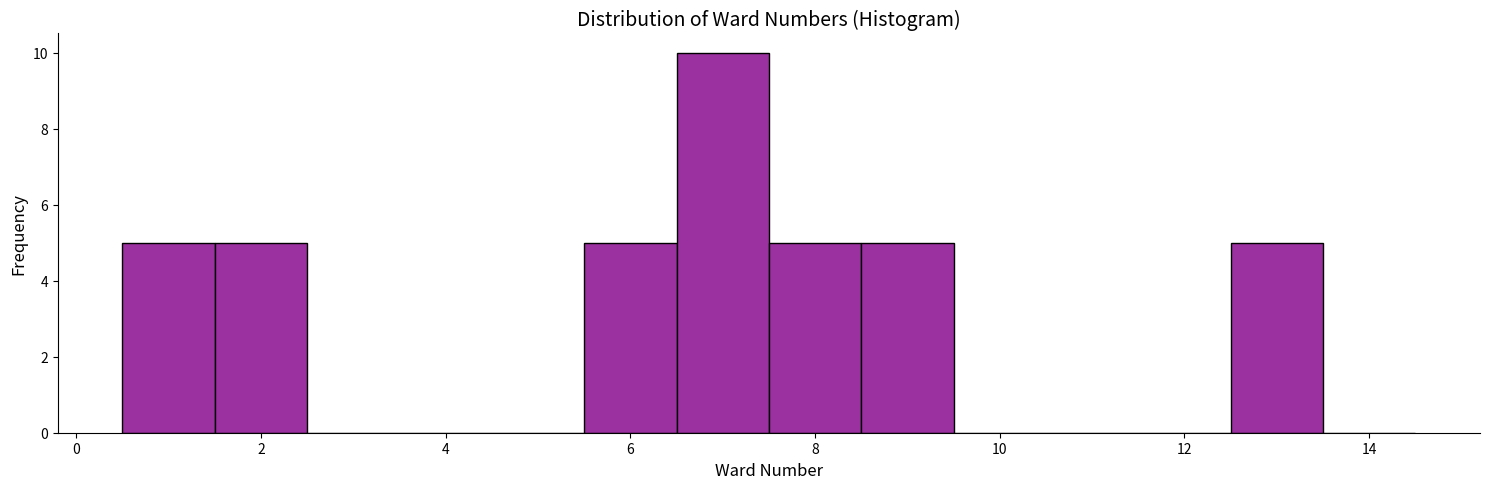

Over which range of the x-axis is the bar tallest?

6.5 to 7.5